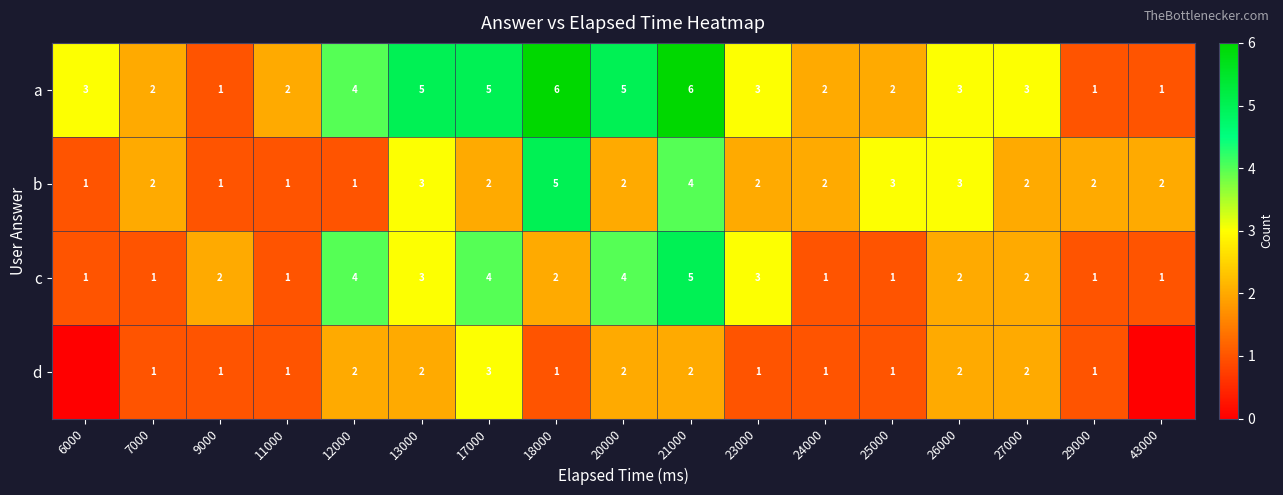

What is the difference between the highest and lowest values at 18000?

5